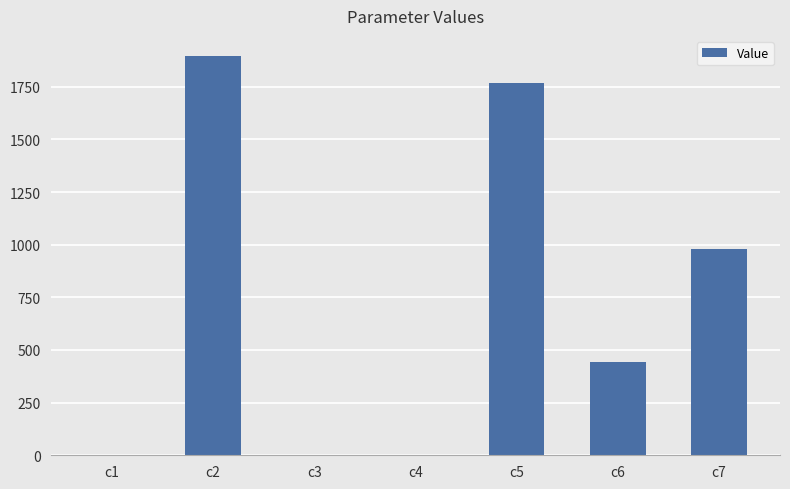

What is the maximum value shown in the chart?

1896.8